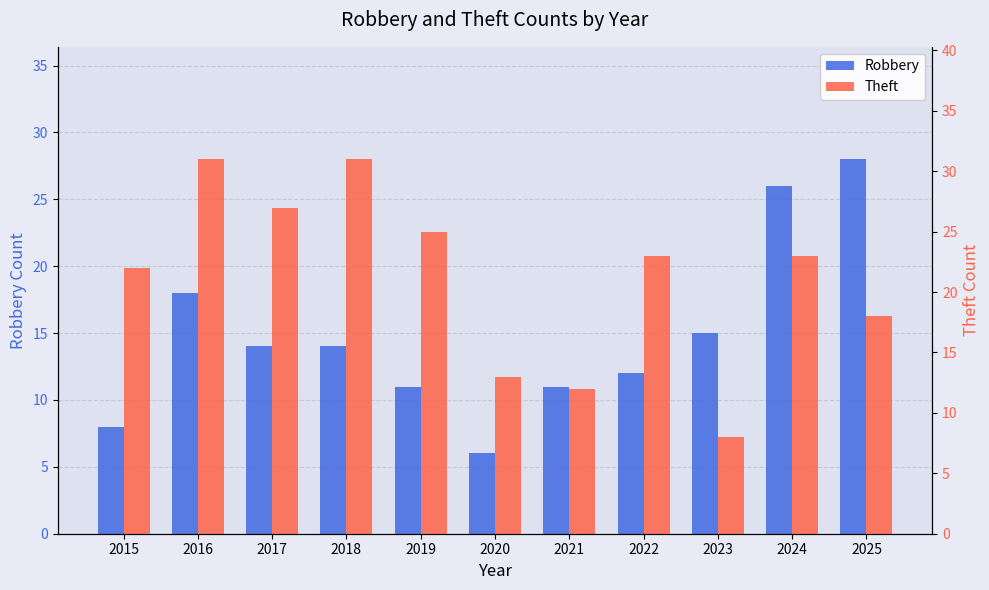

What is the smallest value displayed?

6